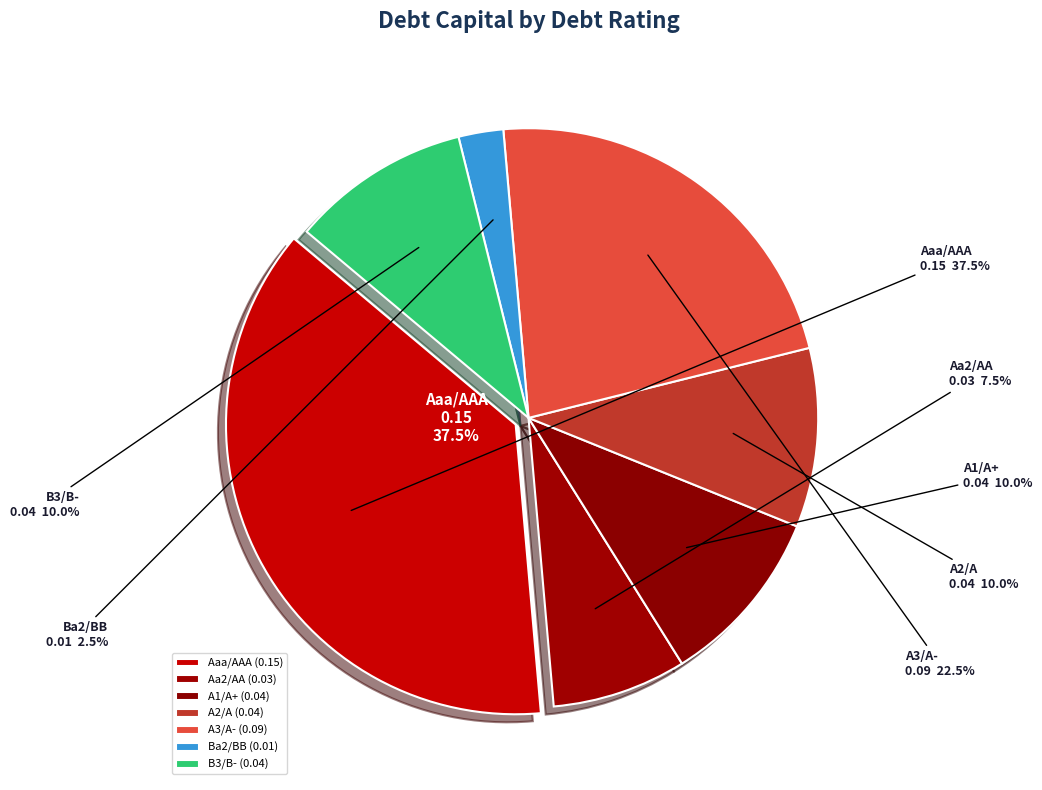

Rank the categories by value from lowest to highest.

Ba2/BB, Aa2/AA, A1/A+, A2/A, B3/B-, A3/A-, Aaa/AAA